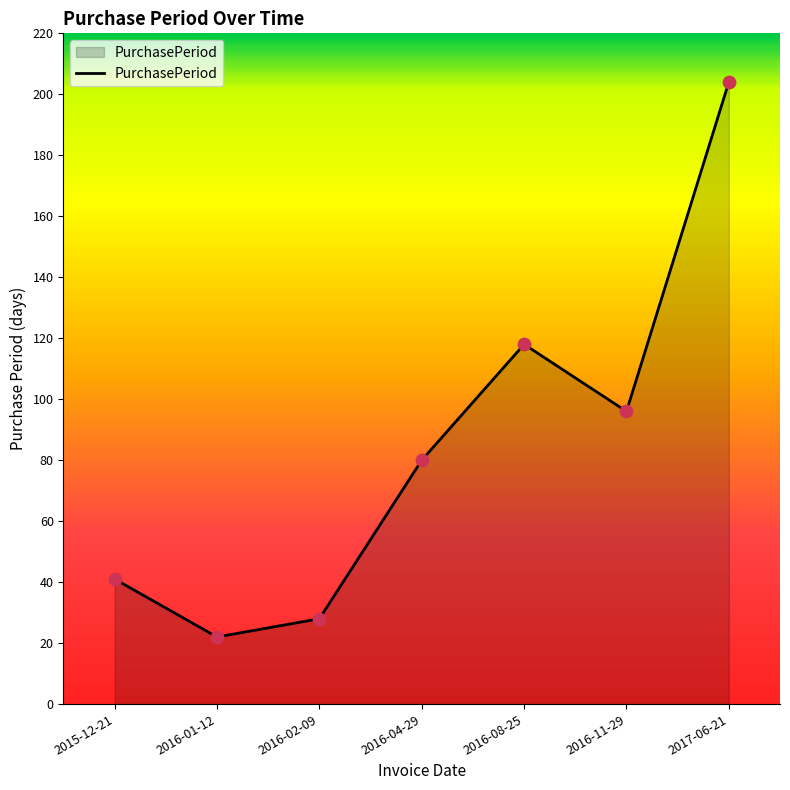

What is the change in value from 2016-08-25 to 2016-11-29?

-22